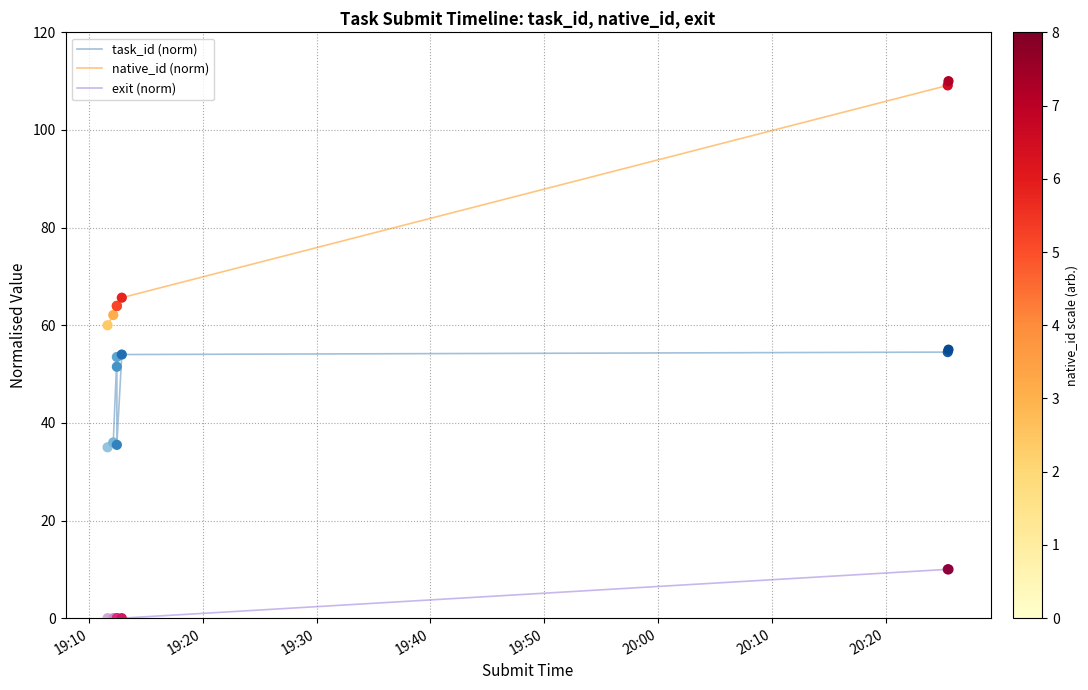

Which series reaches the minimum Y coordinate?

exit (norm)